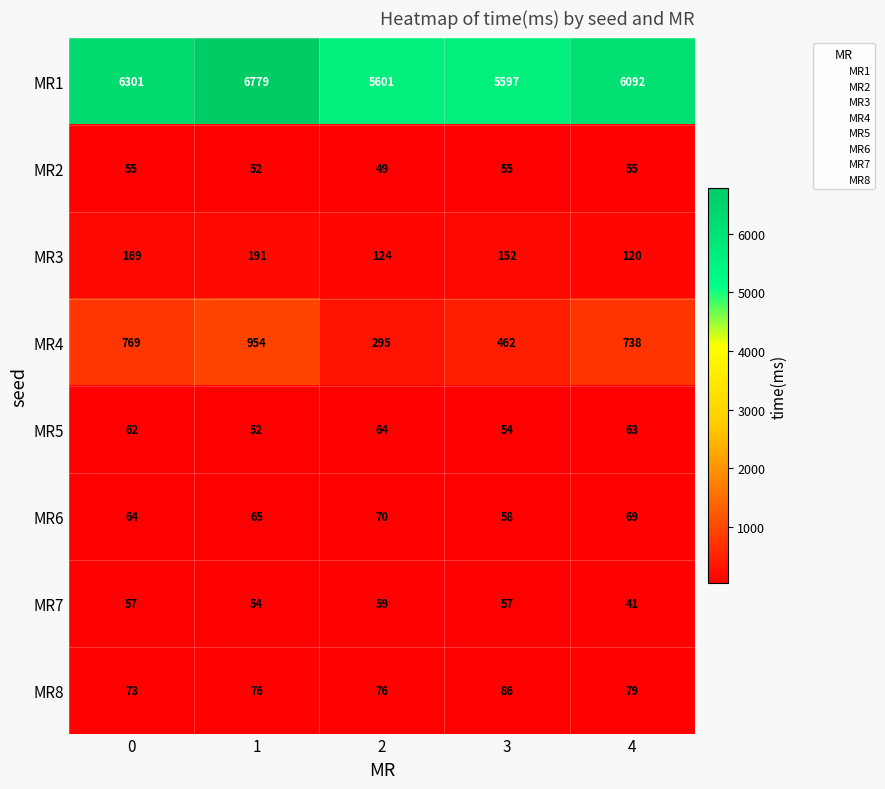

Is it true that MR3 equals 120 at 4?

True